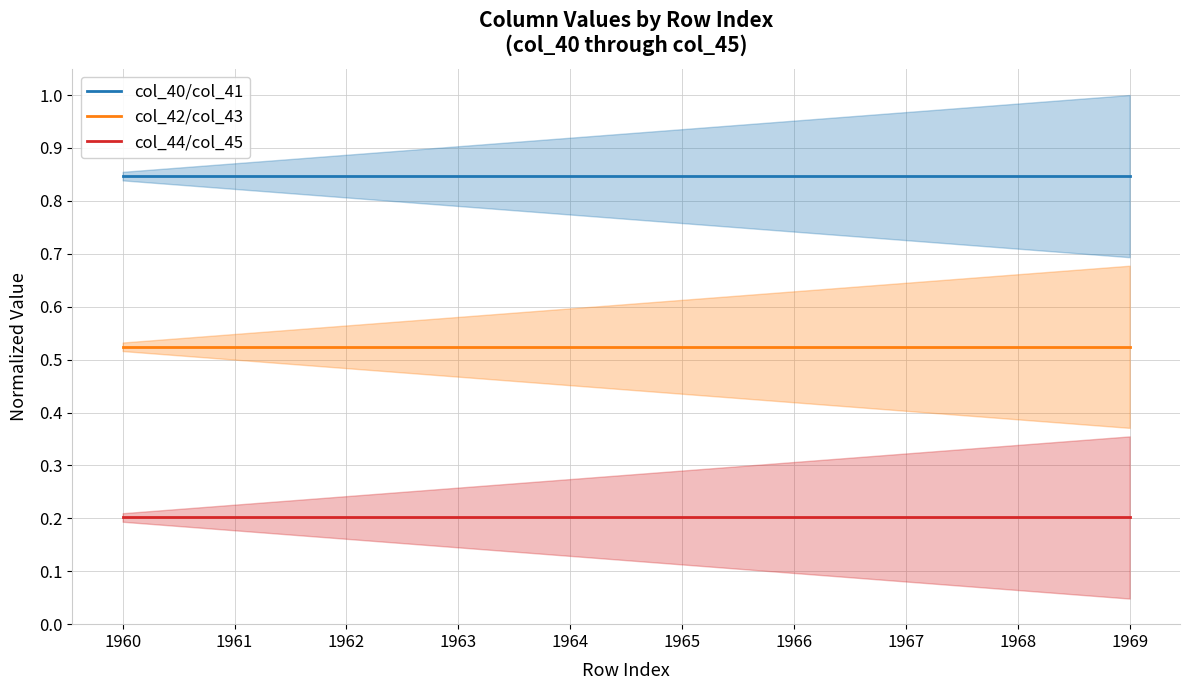

What is the minimum value for col_40/col_41?

0.8